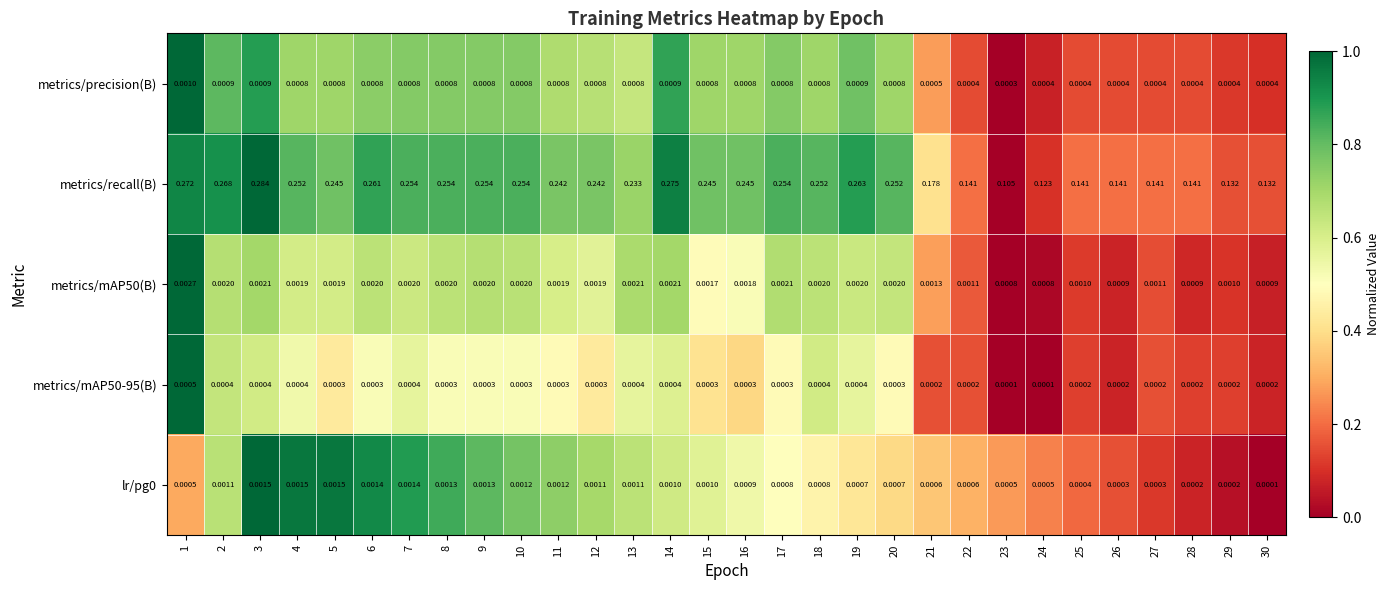

How many distinct data groups are displayed?

5